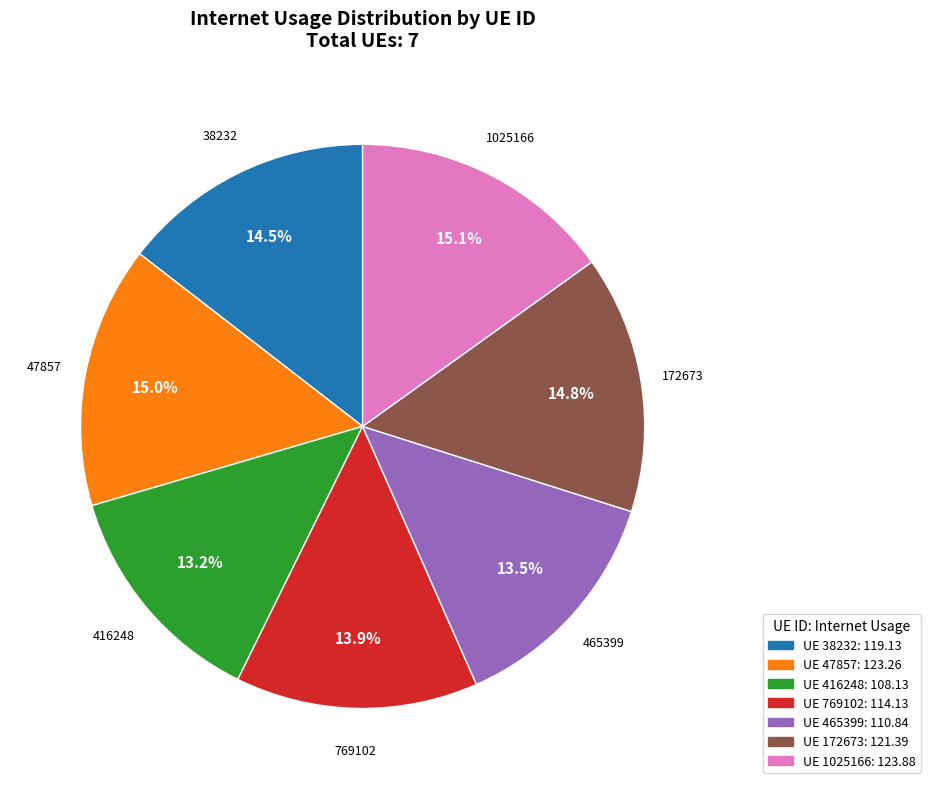

Is there any slice that represents more than half of the pie?

No